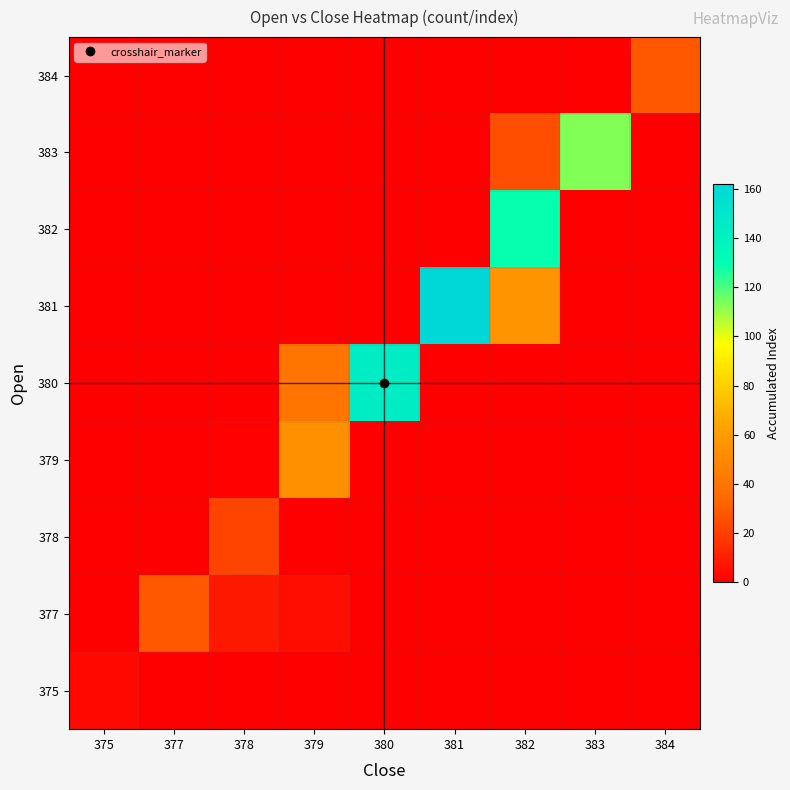

Reading left to right, what are all the values shown in this chart?

row_0: 375=3	377=0	378=0	379=0	380=0	381=0	382=0	383=0	384=0
row_1: 375=0	377=28	378=8	379=5	380=0	381=0	382=0	383=0	384=0
row_2: 375=0	377=0	378=22	379=0	380=0	381=0	382=0	383=0	384=0
row_3: 375=0	377=0	378=1	379=55	380=0	381=0	382=0	383=0	384=0
row_4: 375=0	377=0	378=0	379=40	380=145	381=0	382=0	383=0	384=0
row_5: 375=0	377=0	378=0	379=0	380=0	381=162	382=56	383=0	384=0
row_6: 375=0	377=0	378=0	379=0	380=0	381=0	382=129	383=0	384=0
row_7: 375=0	377=0	378=0	379=0	380=0	381=0	382=25	383=113	384=0
row_8: 375=0	377=0	378=0	379=0	380=0	381=0	382=0	383=0	384=28